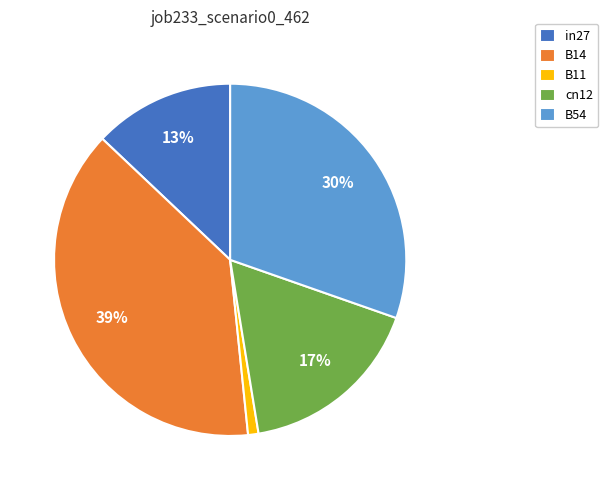

Between B54 and in27, which is larger?

B54